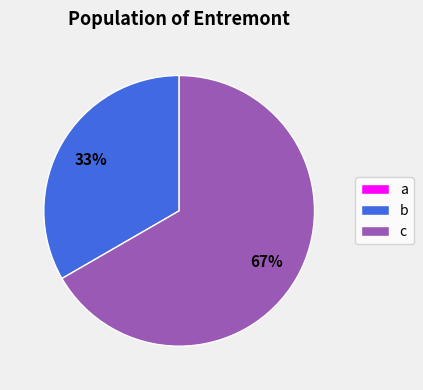

What portion of the pie excludes b?

66.7%